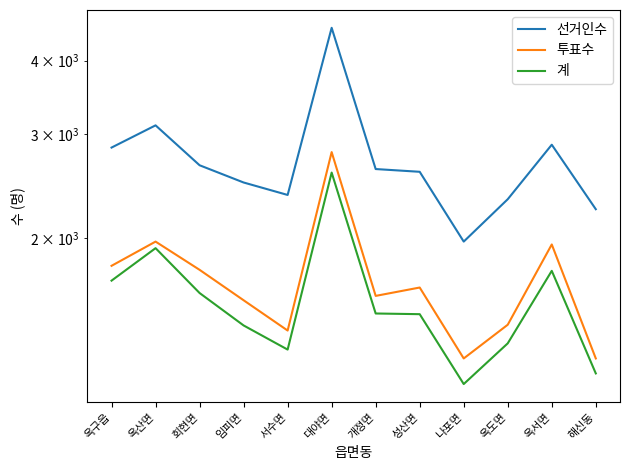

Which series changed the most between 임피면 and 옥도면?

선거인수